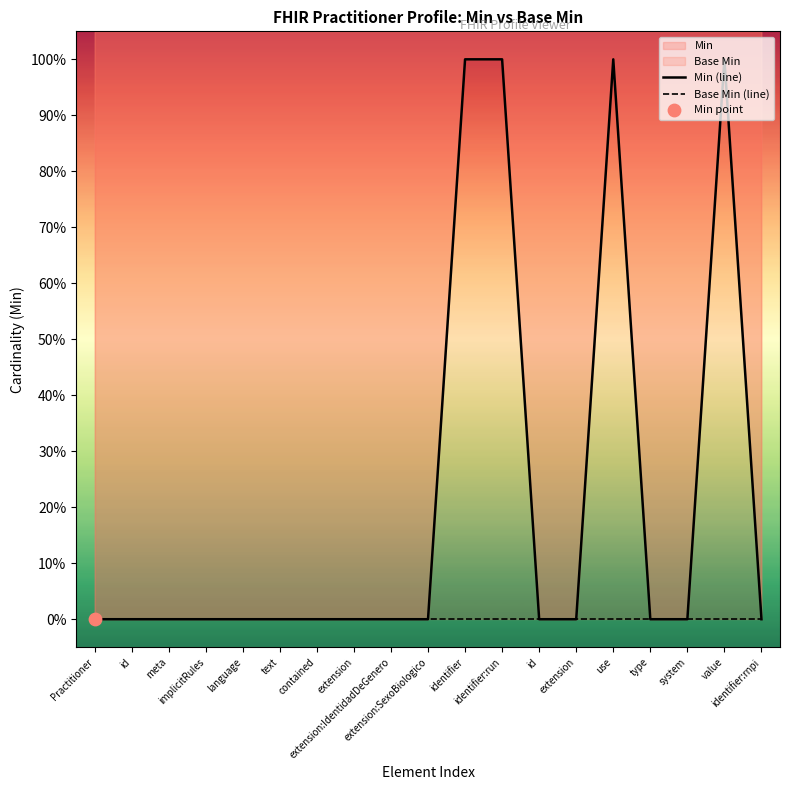

Which series has the largest Y range (max minus min)?

Min (line)